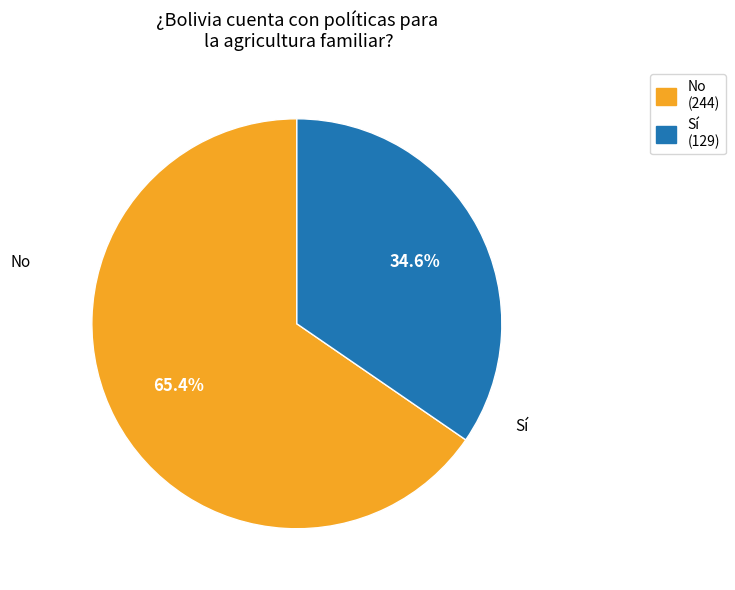

Which slice is the largest?

No